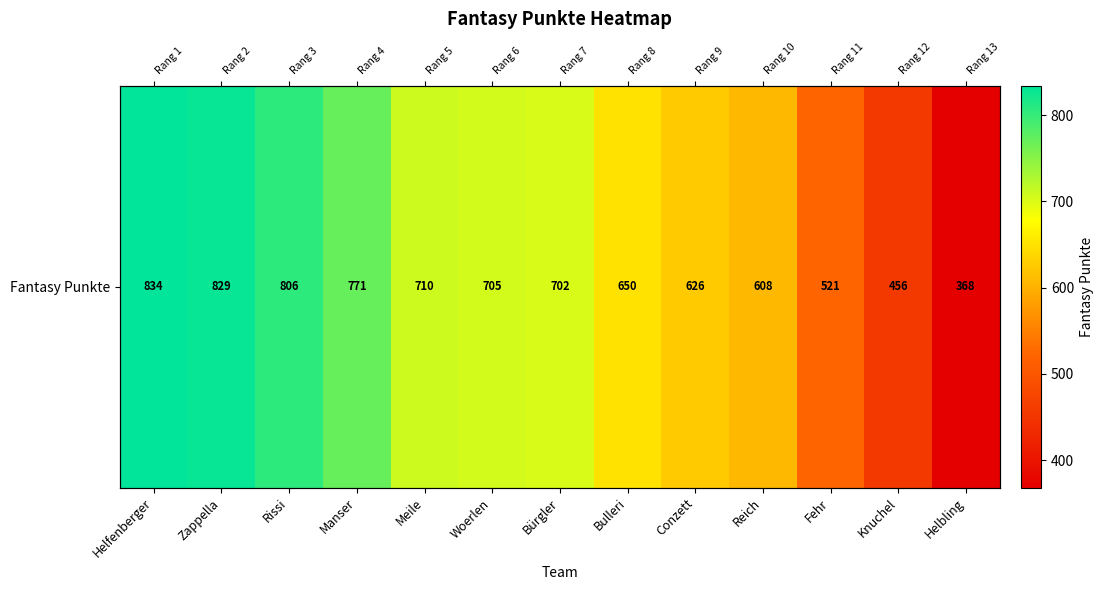

List the labels in order of value, smallest first.

Helbling, Knuchel, Fehr, Reich, Conzett, Bulleri, Bürgler, Woerlen, Meile, Manser, Rissi, Zappella, Helfenberger